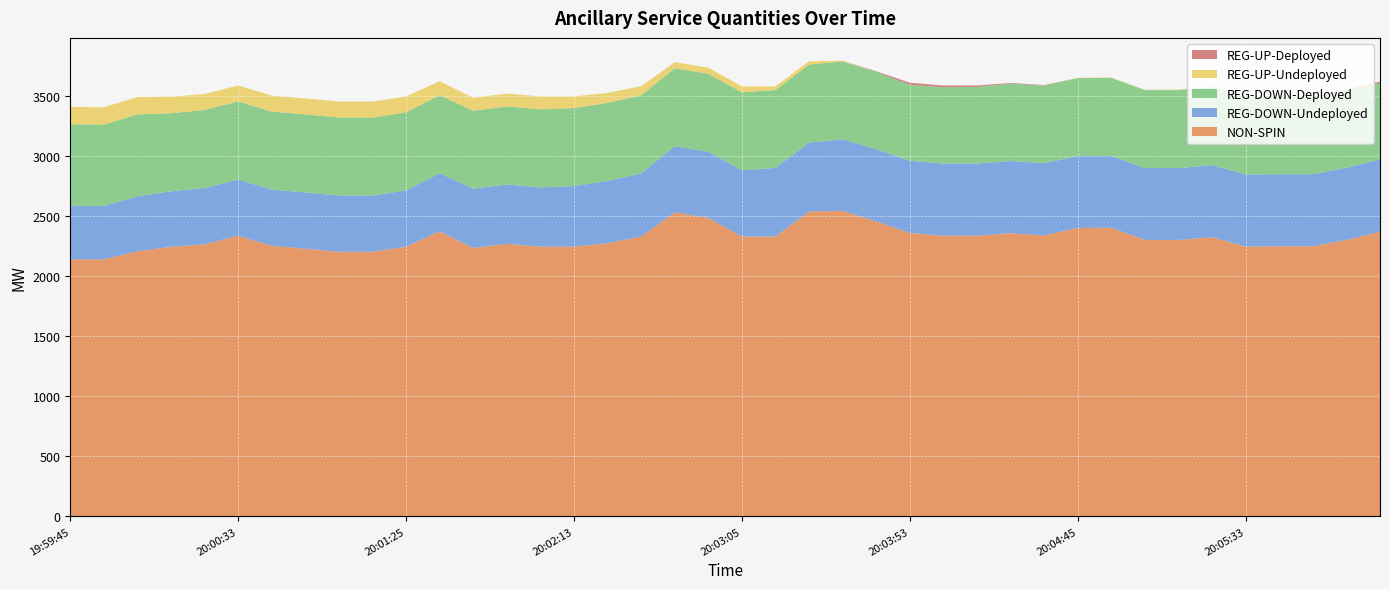

Reading right to left, extract all data points from this chart.

NON-SPIN: 20:06:13=2372	20:06:05=2304	20:05:53=2251	20:05:45=2251	20:05:33=2249	20:05:25=2327	20:05:13=2304	20:05:05=2304	20:04:53=2405	20:04:45=2404	20:04:33=2342	20:04:25=2360	20:04:13=2339	20:04:05=2339	20:03:53=2362	20:03:45=2458	20:03:33=2546	20:03:25=2541	20:03:13=2332	20:03:05=2332	20:02:53=2487	20:02:45=2534	20:02:33=2333	20:02:25=2277	20:02:13=2248	20:02:05=2248	20:01:53=2272	20:01:45=2237	20:01:33=2375	20:01:25=2248	20:01:13=2205	20:01:05=2205	20:00:53=2231	20:00:45=2255	20:00:33=2339	20:00:25=2268	20:00:13=2246	20:00:05=2210	19:59:53=2142	19:59:45=2142
REG-DOWN-Undeployed: 20:06:13=602	20:06:05=602	20:05:53=601	20:05:45=601	20:05:33=601	20:05:25=601	20:05:13=599	20:05:05=599	20:04:53=599	20:04:45=599	20:04:33=602	20:04:25=602	20:04:13=602	20:04:05=602	20:03:53=602	20:03:45=602	20:03:33=596	20:03:25=575	20:03:13=572	20:03:05=552	20:02:53=552	20:02:45=551	20:02:33=526	20:02:25=519	20:02:13=505	20:02:05=494	20:01:53=494	20:01:45=494	20:01:33=485	20:01:25=469	20:01:13=469	20:01:05=469	20:00:53=469	20:00:45=469	20:00:33=469	20:00:25=469	20:00:13=464	20:00:05=457	19:59:53=445	19:59:45=446
REG-DOWN-Deployed: 20:06:13=638	20:06:05=643	20:05:53=650	20:05:45=650	20:05:33=650	20:05:25=650	20:05:13=650	20:05:05=650	20:04:53=650	20:04:45=650	20:04:33=646	20:04:25=644	20:04:13=638	20:04:05=636	20:03:53=632	20:03:45=646	20:03:33=650	20:03:25=650	20:03:13=650	20:03:05=650	20:02:53=650	20:02:45=650	20:02:33=650	20:02:25=650	20:02:13=650	20:02:05=650	20:01:53=650	20:01:45=650	20:01:33=650	20:01:25=650	20:01:13=650	20:01:05=650	20:00:53=650	20:00:45=650	20:00:33=650	20:00:25=650	20:00:13=650	20:00:05=683	19:59:53=678	19:59:45=680
REG-UP-Undeployed: 20:06:13=0	20:06:05=0	20:05:53=1	20:05:45=1	20:05:33=1	20:05:25=1	20:05:13=3	20:05:05=3	20:04:53=3	20:04:45=3	20:04:33=0	20:04:25=0	20:04:13=0	20:04:05=0	20:03:53=0	20:03:45=0	20:03:33=6	20:03:25=27	20:03:13=30	20:03:05=50	20:02:53=50	20:02:45=51	20:02:33=76	20:02:25=83	20:02:13=97	20:02:05=108	20:01:53=108	20:01:45=108	20:01:33=117	20:01:25=133	20:01:13=133	20:01:05=133	20:00:53=133	20:00:45=133	20:00:33=133	20:00:25=133	20:00:13=138	20:00:05=145	19:59:53=145	19:59:45=145
REG-UP-Deployed: 20:06:13=12	20:06:05=7	20:05:53=0	20:05:45=0	20:05:33=0	20:05:25=0	20:05:13=0	20:05:05=0	20:04:53=0	20:04:45=0	20:04:33=4	20:04:25=6	20:04:13=12	20:04:05=14	20:03:53=18	20:03:45=4	20:03:33=0	20:03:25=0	20:03:13=0	20:03:05=0	20:02:53=0	20:02:45=0	20:02:33=0	20:02:25=0	20:02:13=0	20:02:05=0	20:01:53=0	20:01:45=0	20:01:33=0	20:01:25=0	20:01:13=0	20:01:05=0	20:00:53=0	20:00:45=0	20:00:33=0	20:00:25=0	20:00:13=0	20:00:05=0	19:59:53=0	19:59:45=0